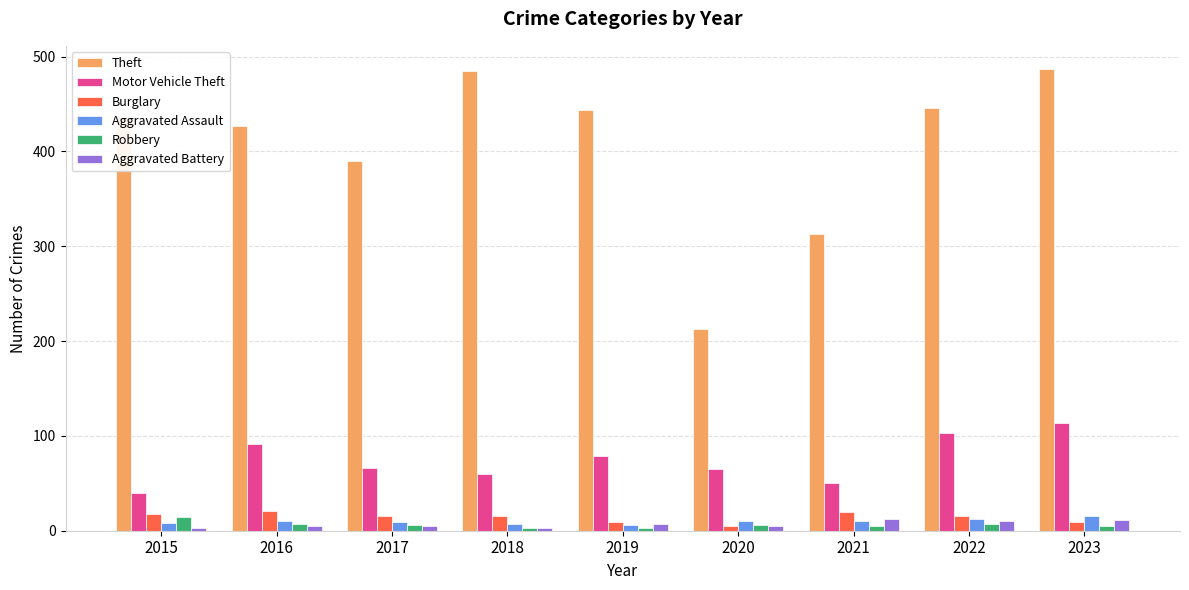

The Aggravated Assault series shows 10 at 2021. True or false?

True